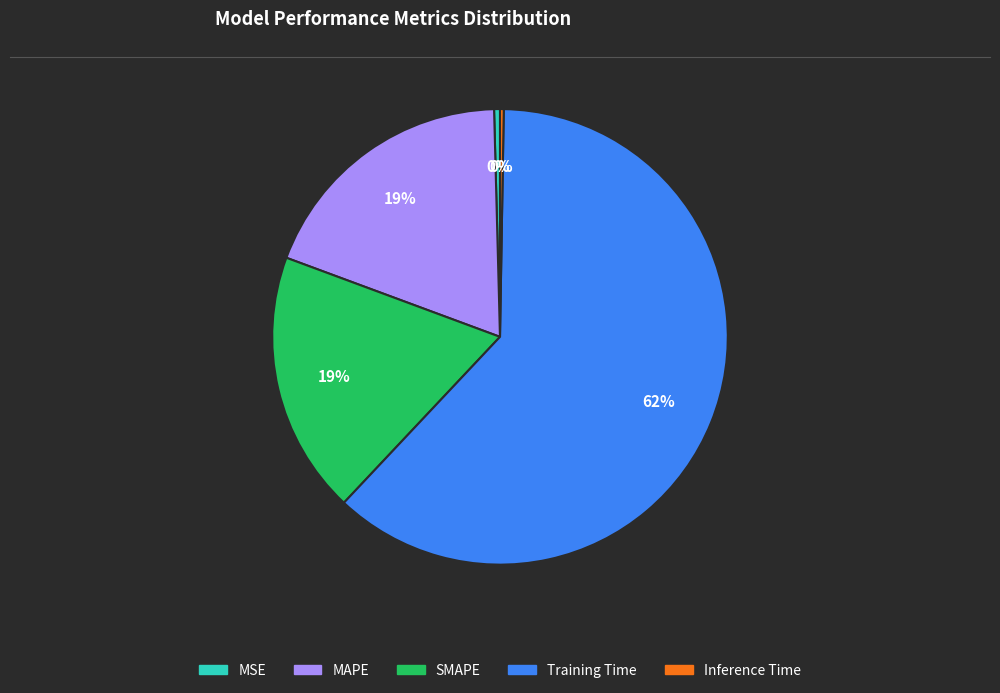

Which category accounts for the majority?

Training Time